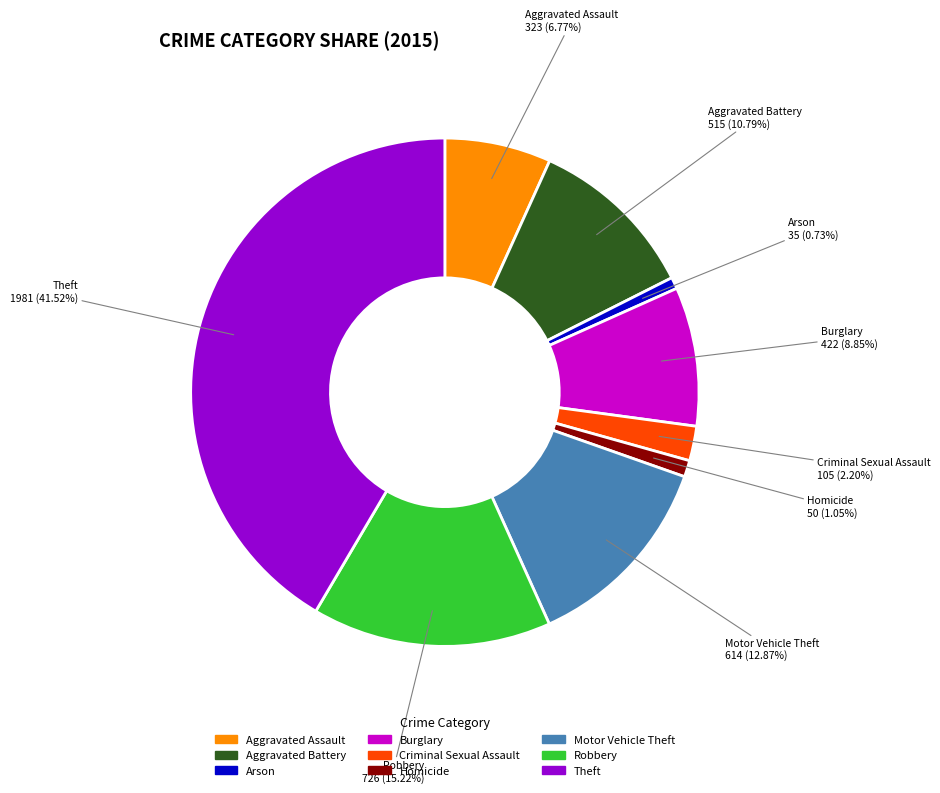

What percentage is the Motor Vehicle Theft slice, to the nearest percent?

13%